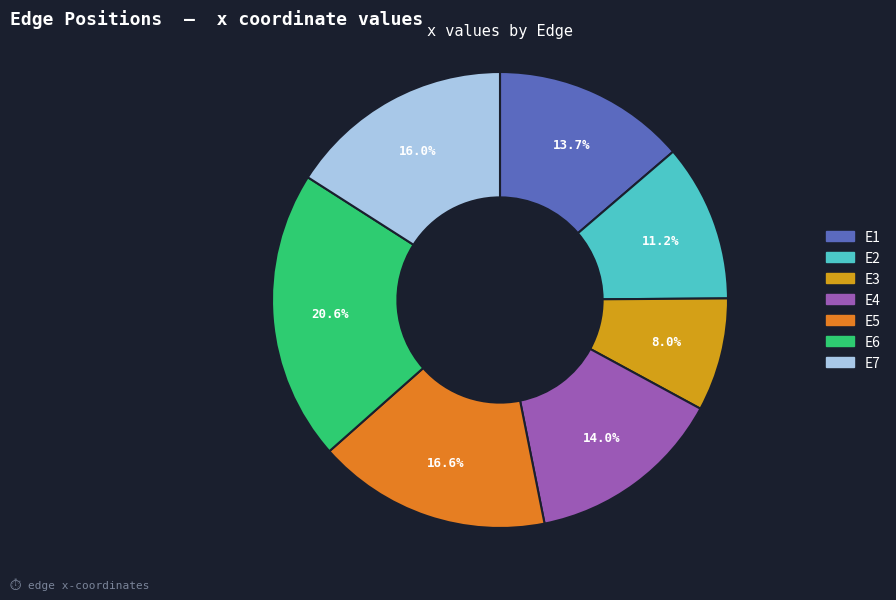

Does any single category account for the majority?

No